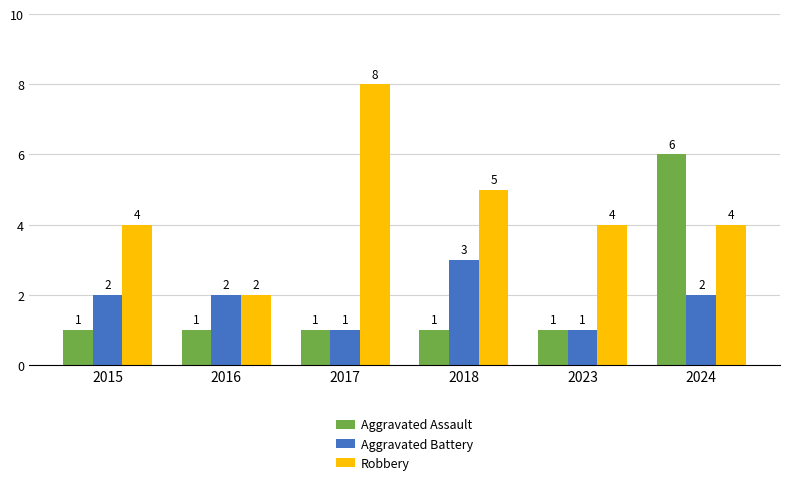

How many Robbery values are between 4 and 5?

4